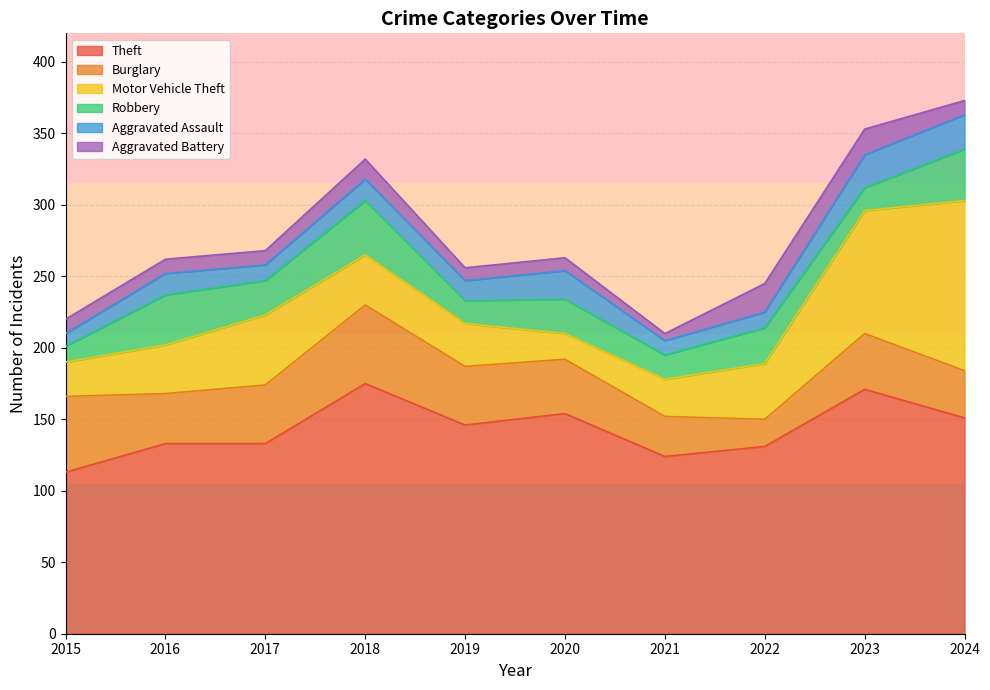

Which series changed the most between 2017 and 2019?

Motor Vehicle Theft